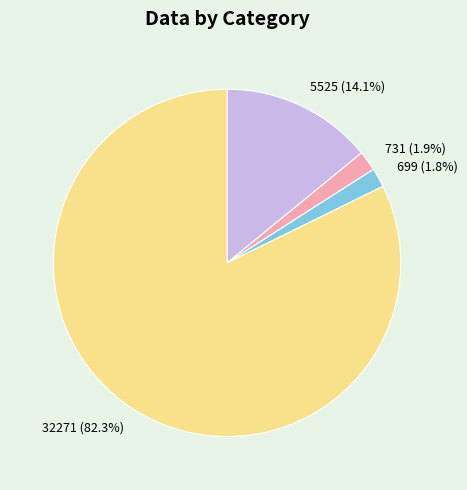

Is the sum of 699 and 731 greater than half?

No